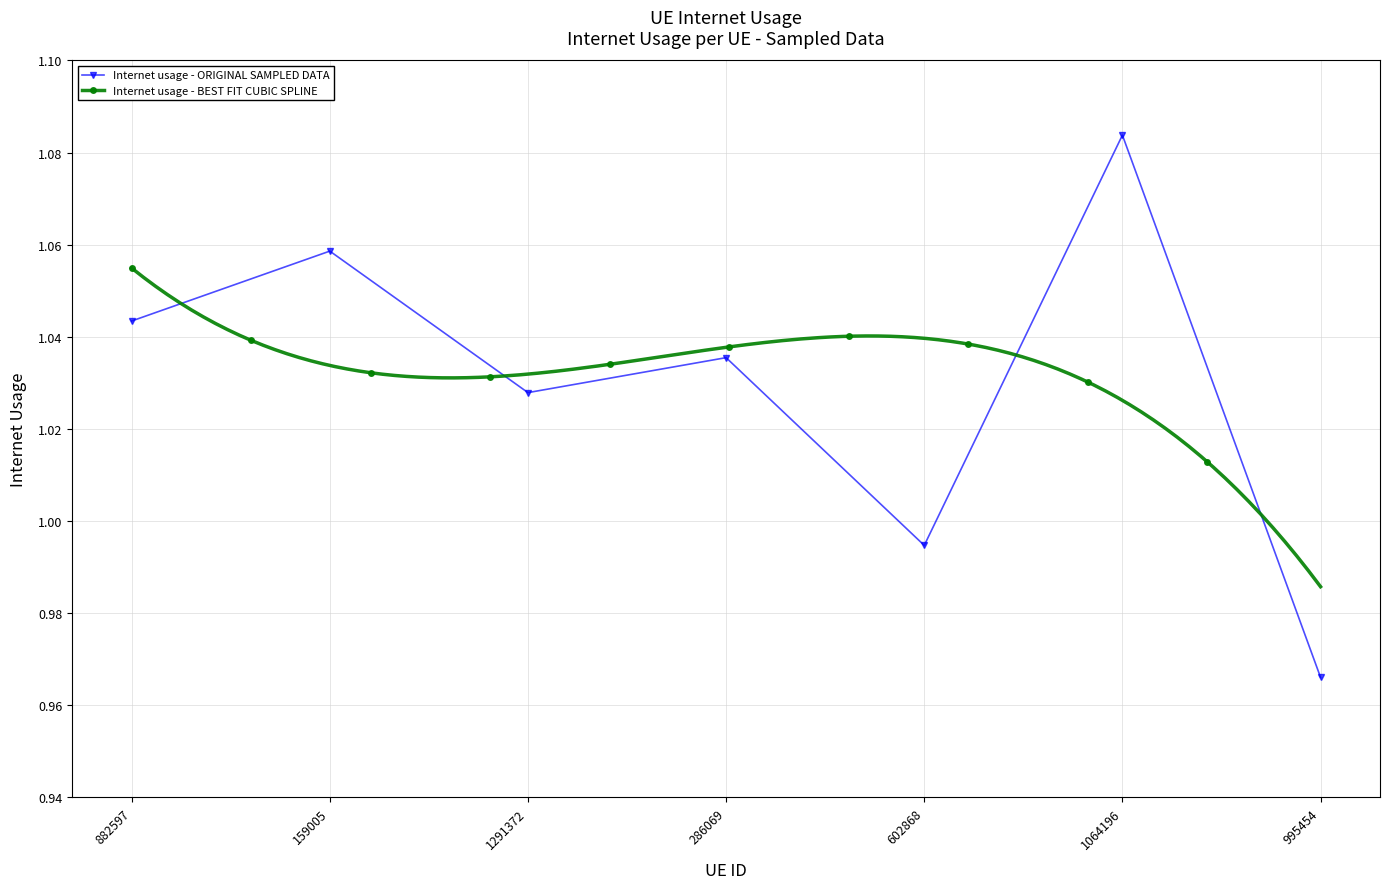

At which category does the chart reach its minimum across all series?

995454